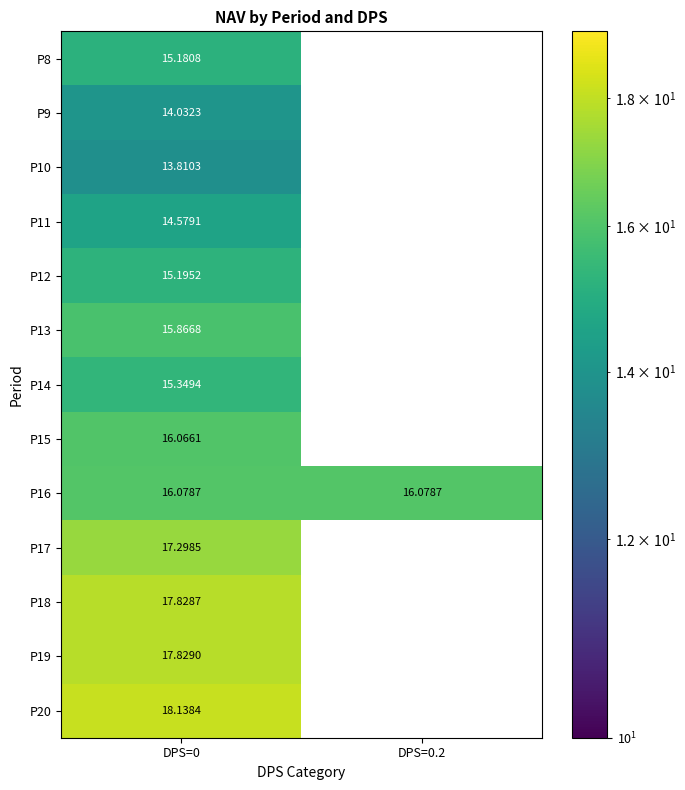

At which category does the chart reach its peak across all series?

DPS=0